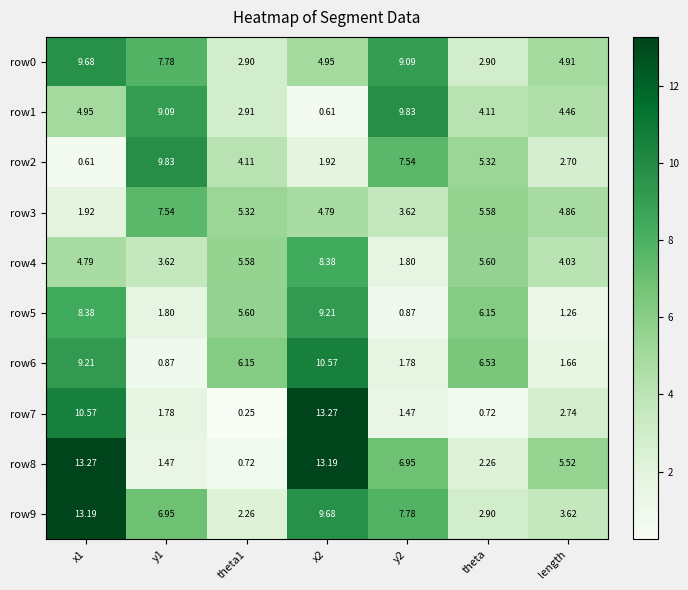

Is the value of row8 at theta greater than the value of row5 at y2?

Yes